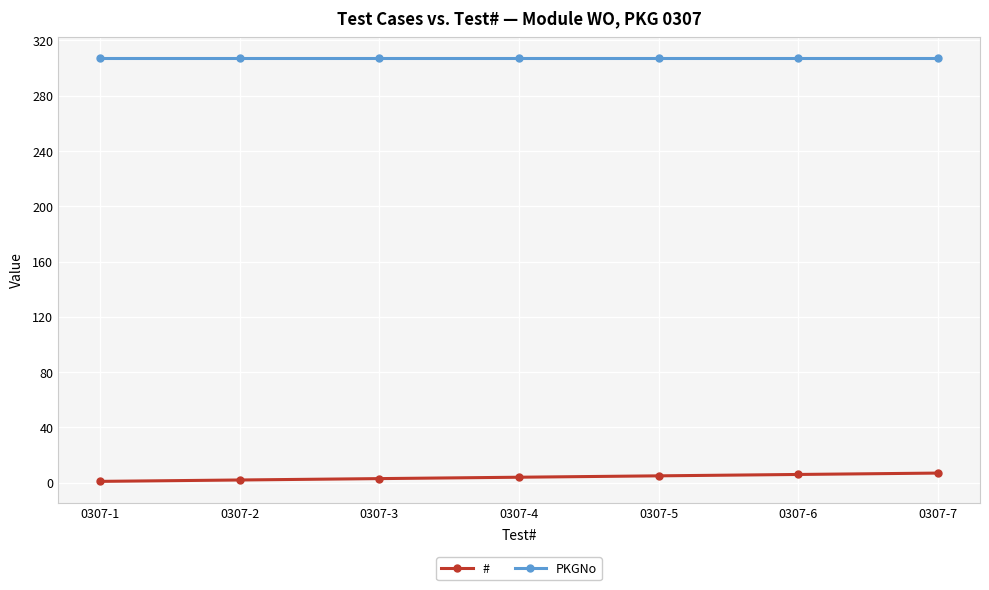

What is the average value of the PKGNo series?

307